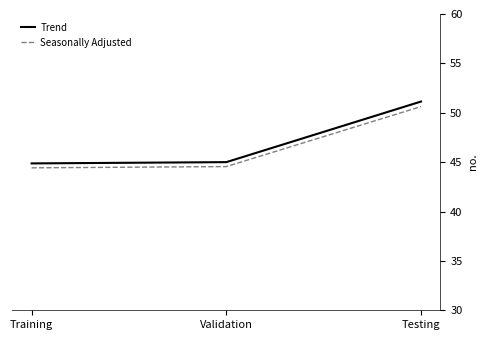

What position from the right is Validation?

2